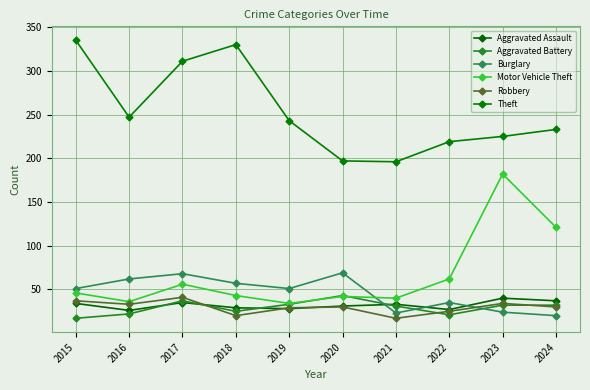

What is the minimum value shown in the chart?

17